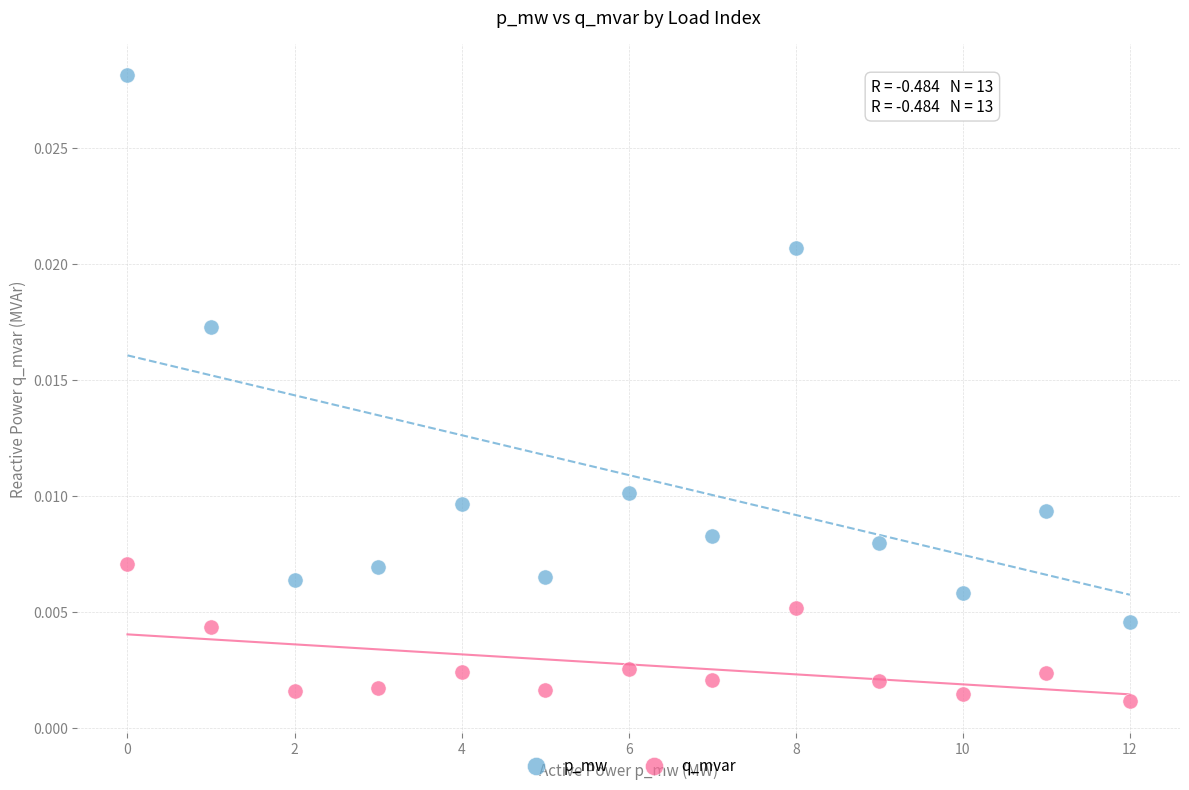

Which series reaches the minimum Y coordinate?

q_mvar